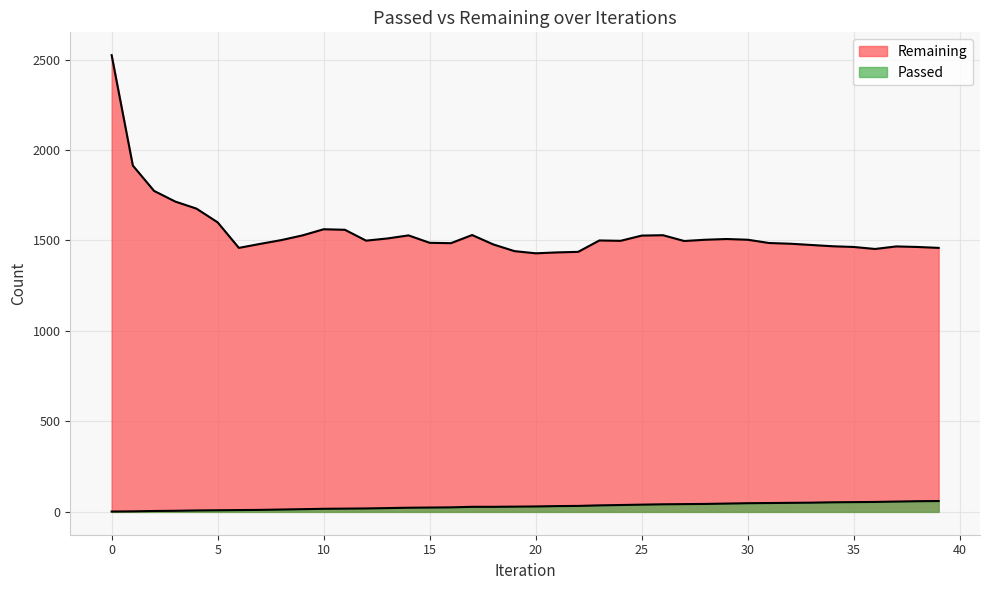

Rank the categories by Passed value from highest to lowest.

39, 38, 37, 36, 35, 34, 33, 32, 31, 30, 29, 28, 27, 26, 25, 24, 23, 22, 21, 20, 19, 17, 18, 16, 15, 14, 13, 12, 11, 10, 9, 8, 7, 6, 5, 4, 3, 2, 1, 0